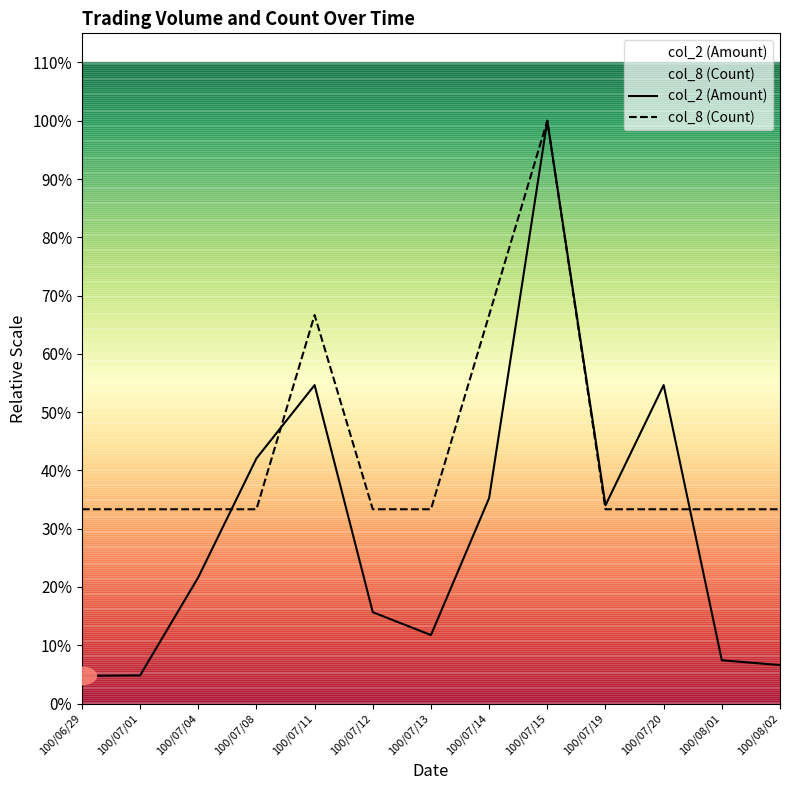

Where do col_8 (Count) and col_2 (Amount) first cross each other?

100/07/04 and 100/07/08